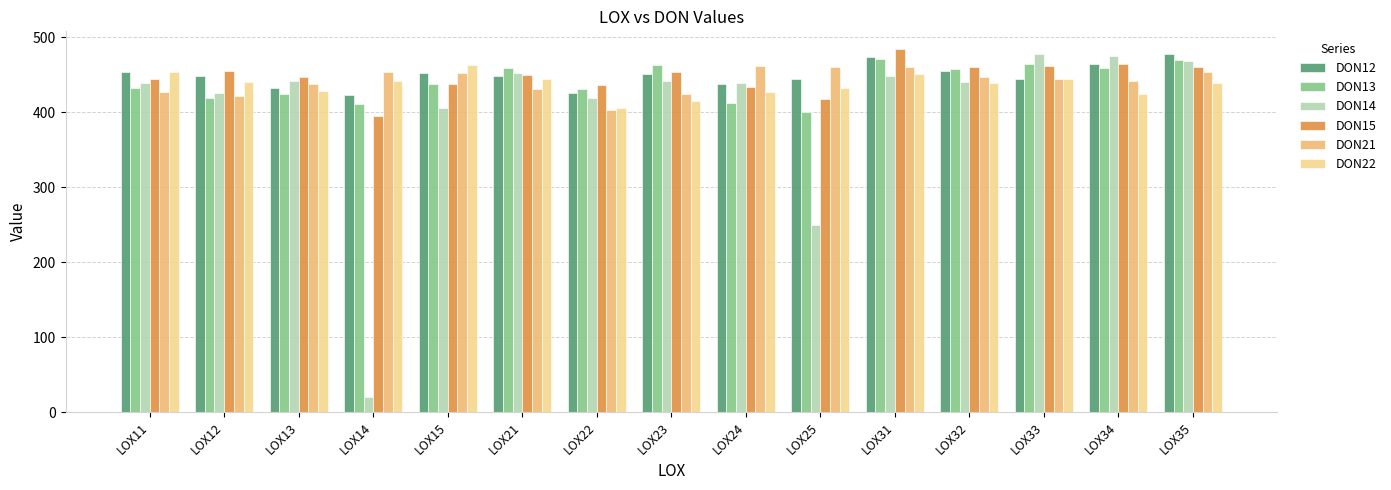

What value does the DON13 series have at LOX33?

464.6